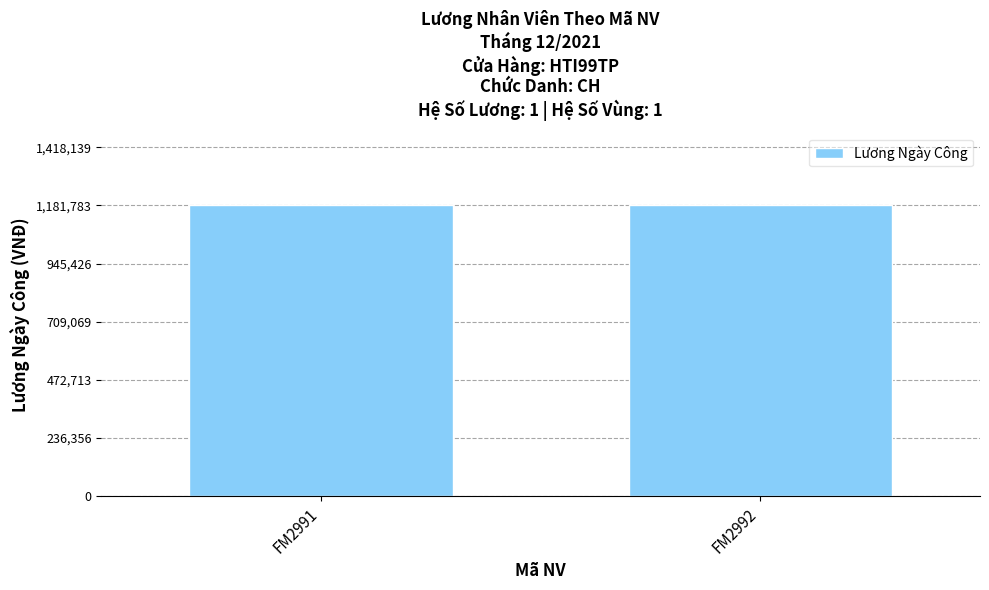

What is the sum of all values?

2363283.3